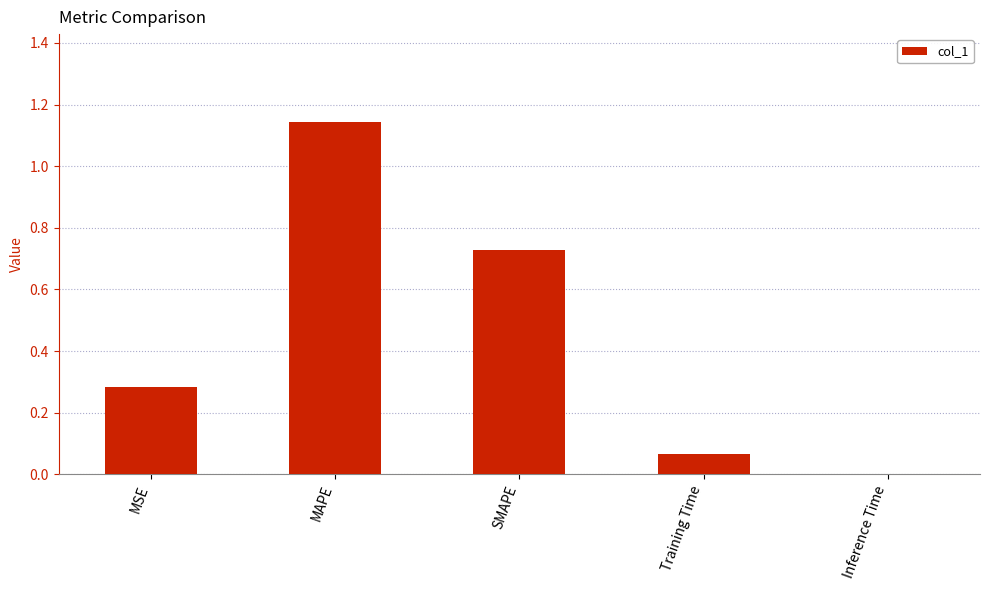

Which label corresponds to the largest value in the chart?

MAPE